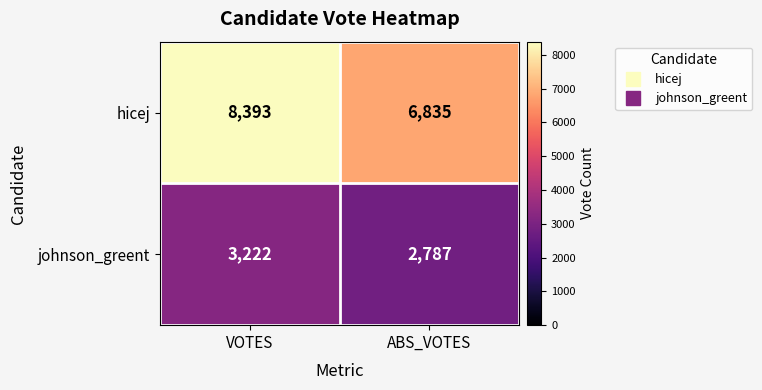

Which label corresponds to the largest value in the chart?

VOTES